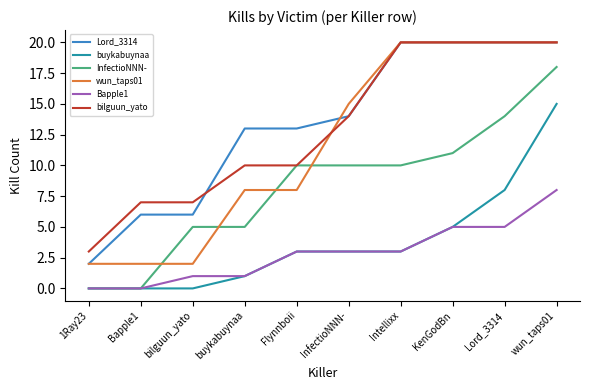

Reading left to right, transcribe all the data shown in this chart.

Lord_3314: 2	6	6	13	13	14	20	20	20	20
buykabuynaa: 0	0	0	1	3	3	3	5	8	15
InfectioNNN-: 0	0	5	5	10	10	10	11	14	18
wun_taps01: 2	2	2	8	8	15	20	20	20	20
Bapple1: 0	0	1	1	3	3	3	5	5	8
bilguun_yato: 3	7	7	10	10	14	20	20	20	20